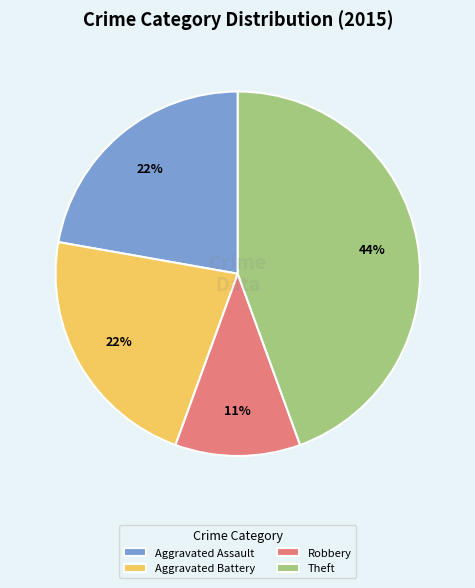

To the nearest percent, what is the difference between the largest and smallest slice percentages?

33%